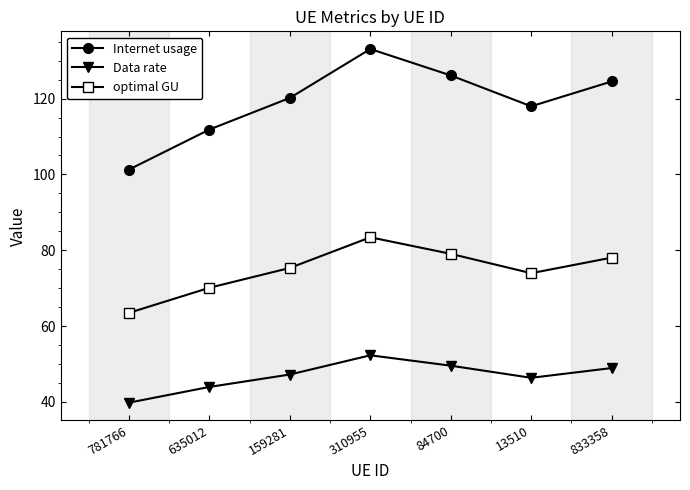

Between 13510 and 833358, which series saw the biggest shift?

Internet usage